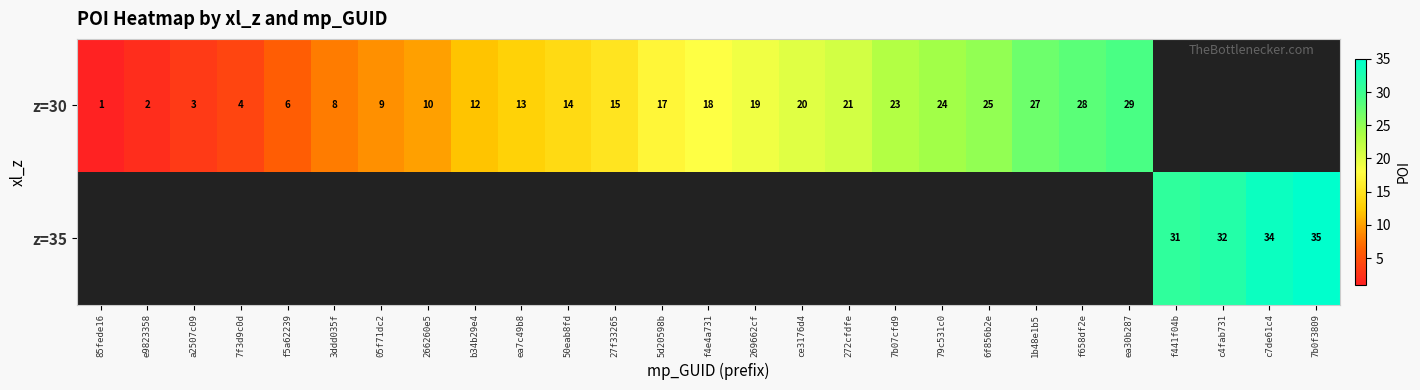

The value of z=30 at e9823358 is 2. True or false?

True